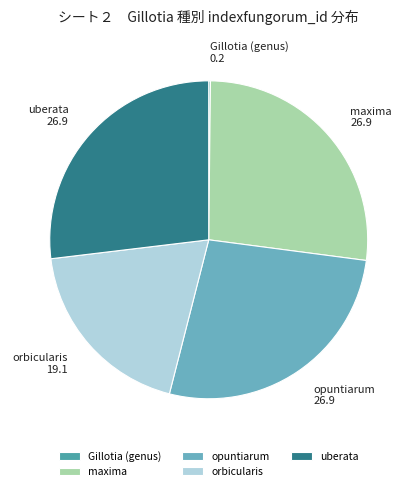

True or false: uberata accounts for 12% of the total.

False